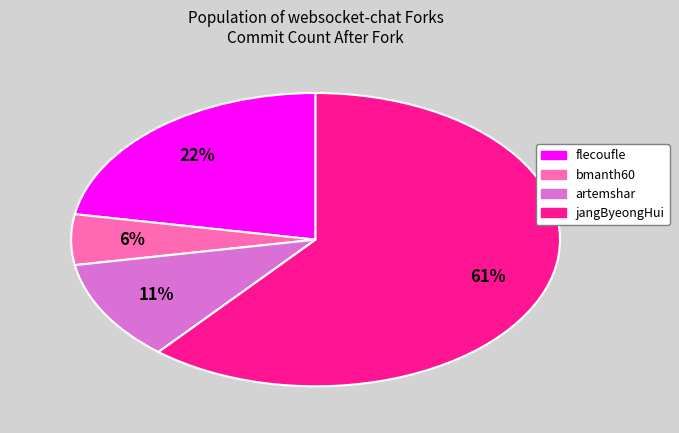

How many segments does this pie chart have?

4